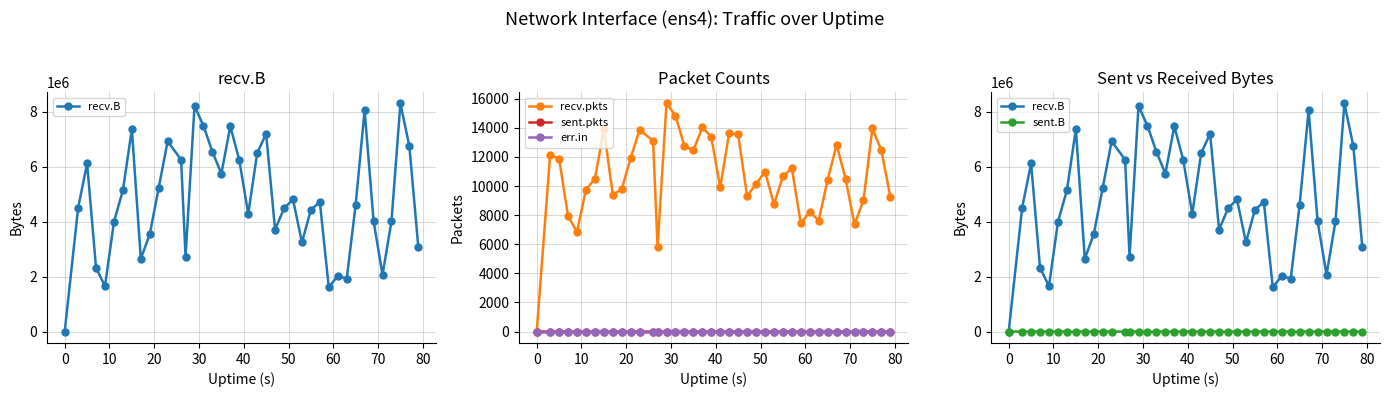

What is the label of the 6th point from the left?

40